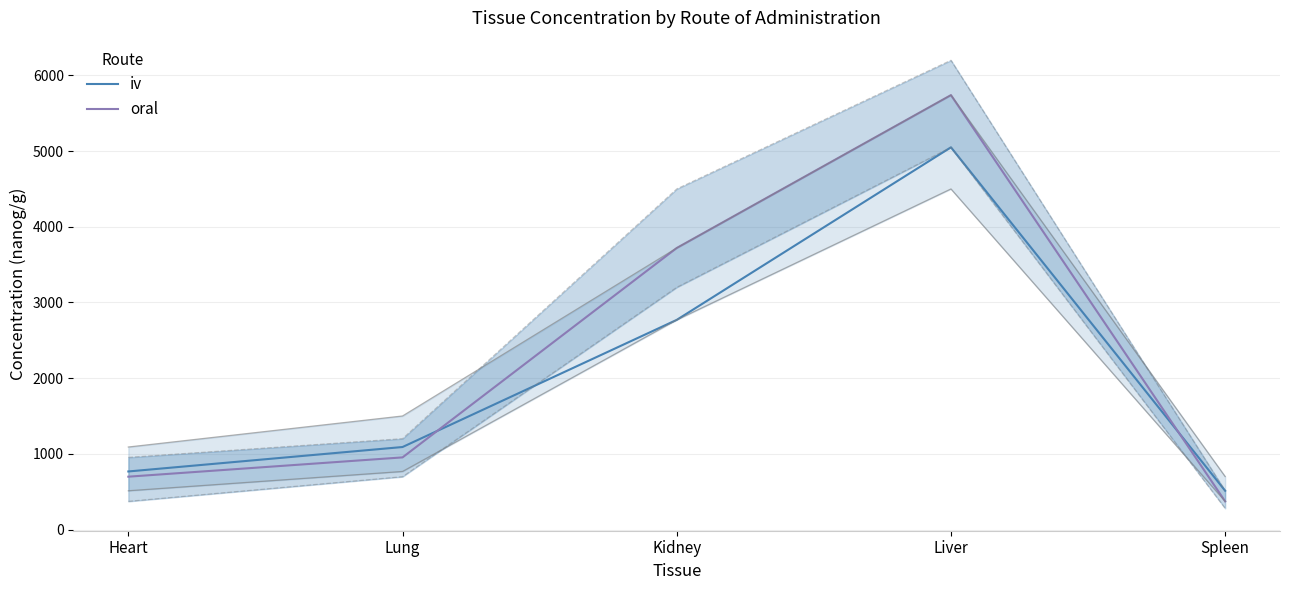

How many intersections are there between oral and iv?

2